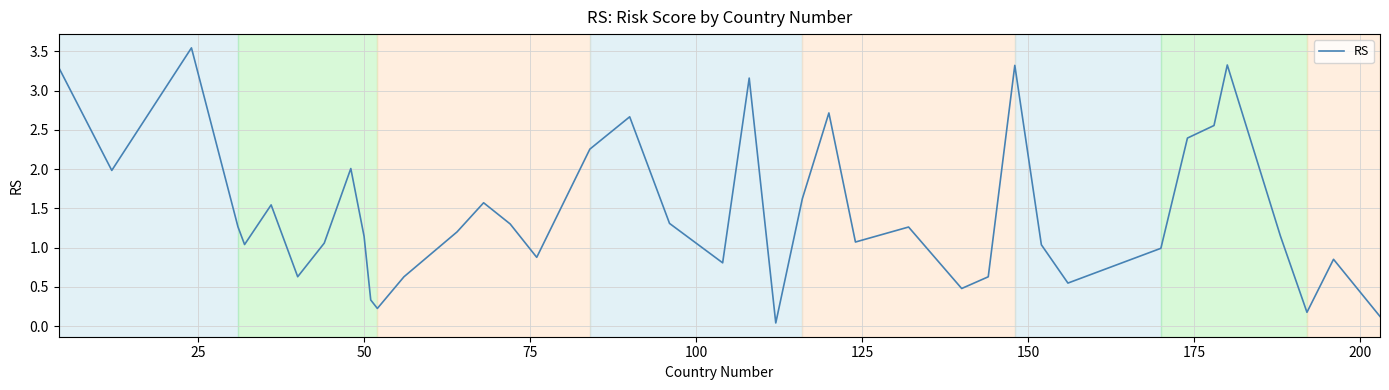

Reading left to right, extract all data points from this chart.

3.3	2.0	3.5	1.3	1.0	1.5	0.6	1.1	2.0	1.1	0.3	0.2	0.6	1.2	1.6	1.3	0.9	2.3	2.7	1.3	0.8	3.2	0.0	1.6	2.7	1.1	1.3	0.5	0.6	3.3	1.0	0.5	1.0	2.4	2.6	3.3	1.1	0.2	0.9	0.1